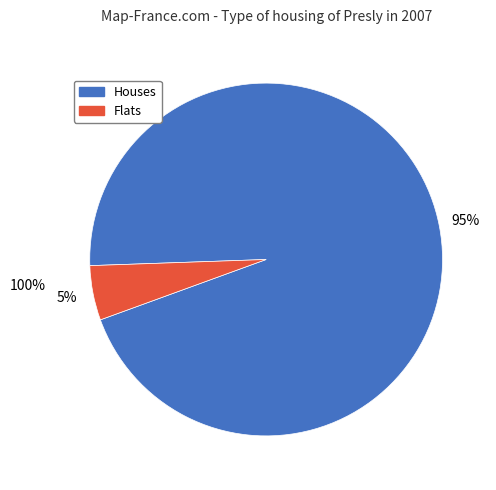

To the nearest percent, what is the average slice percentage?

50%